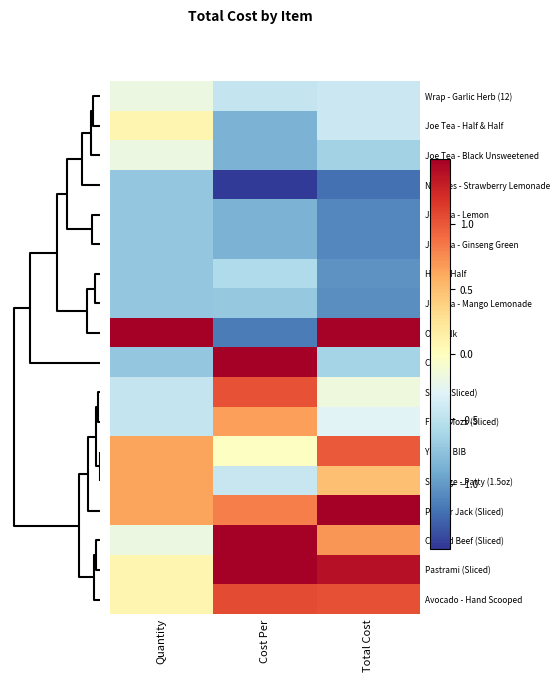

How many data points does each series have?

3